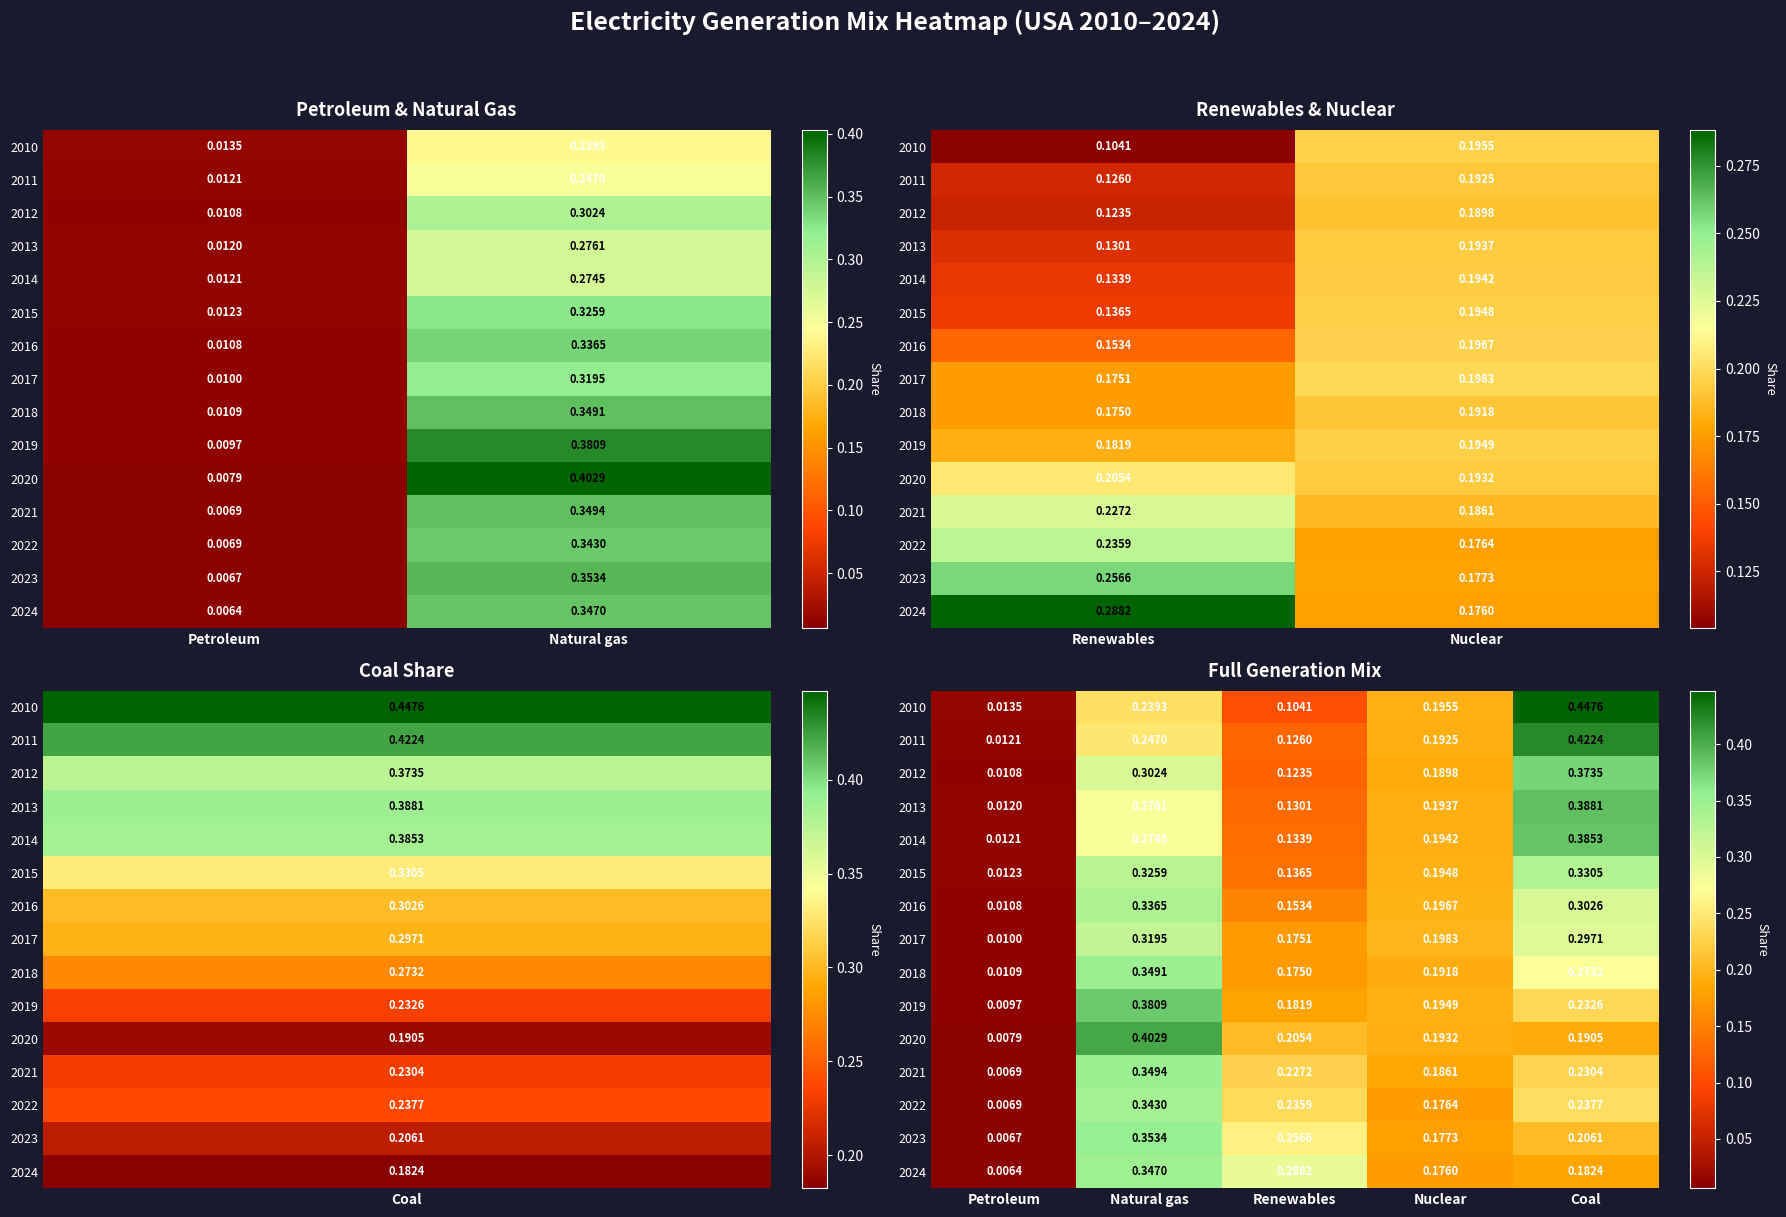

What is the sum of all 2019 values?

1.0